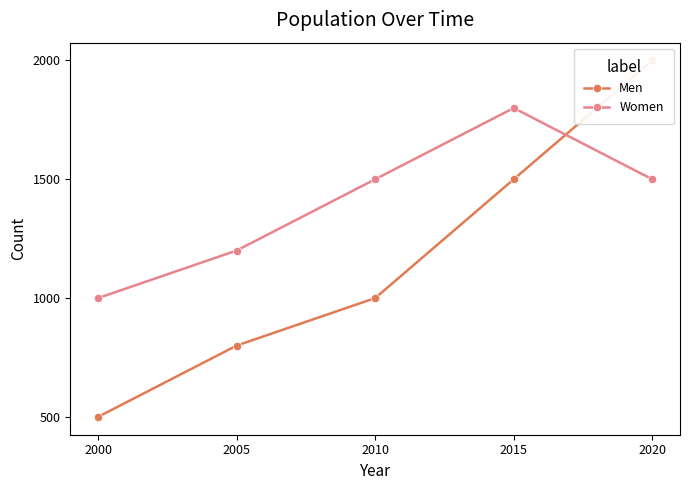

How many data points in Women are above 1500?

1